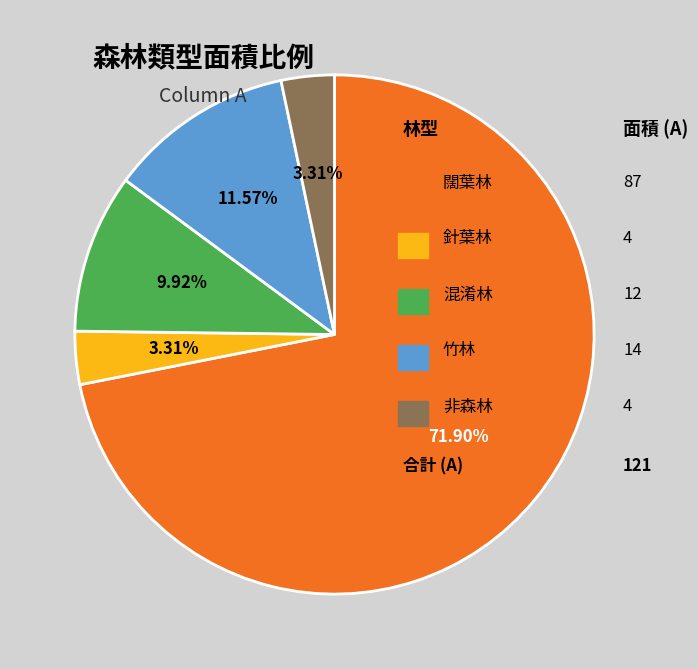

Is there any slice that represents more than half of the pie?

Yes